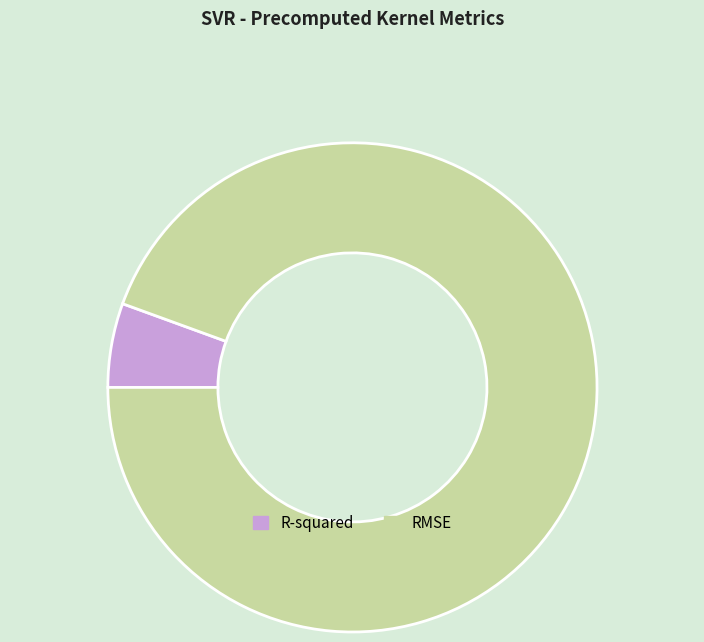

Rank the categories by value from lowest to highest.

R-squared, RMSE